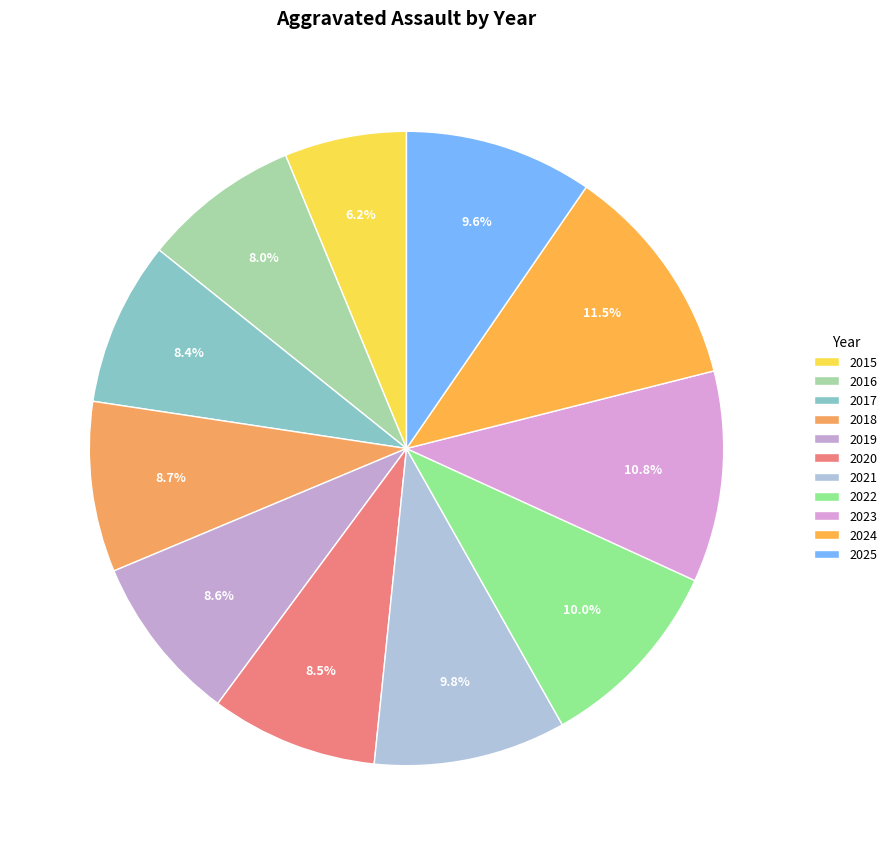

To the nearest percent, what portion does 2022 represent?

10%